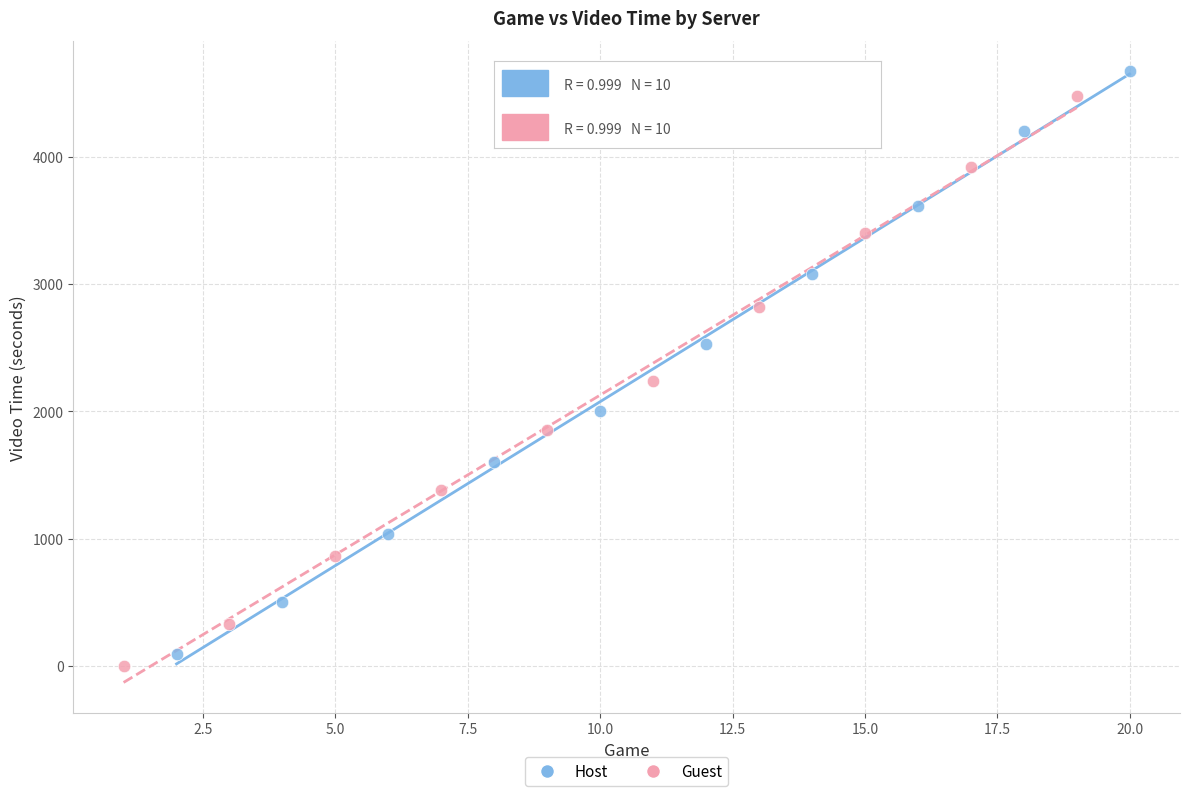

Which series contains the highest Y value?

Host